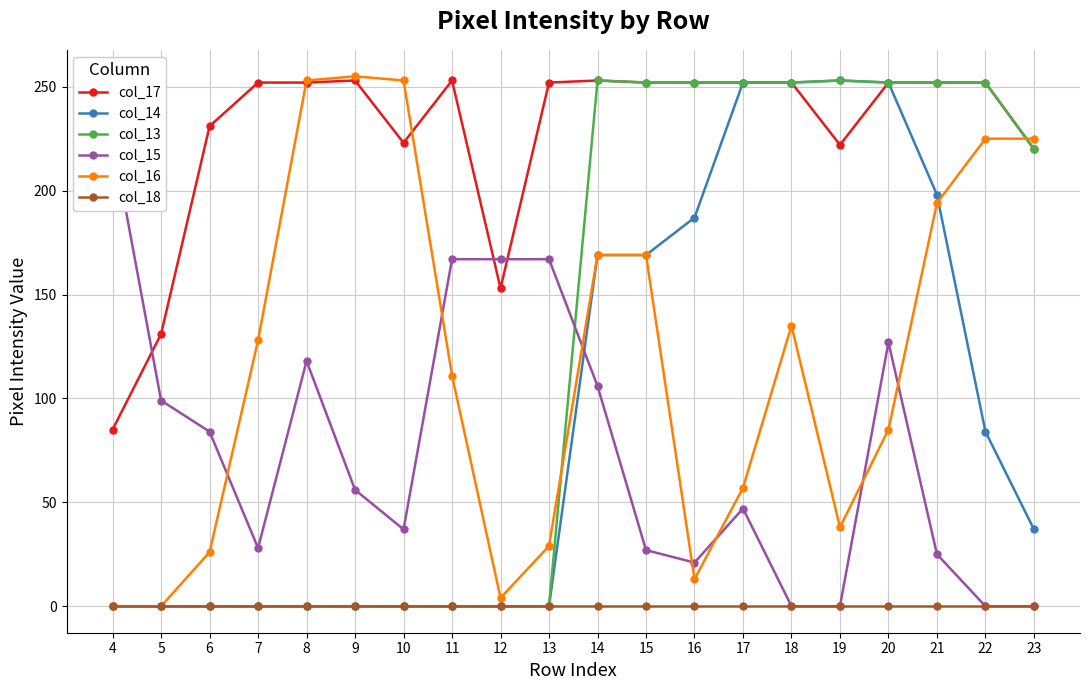

In col_17, how many points are lower than both neighbors (excluding endpoints)?

3